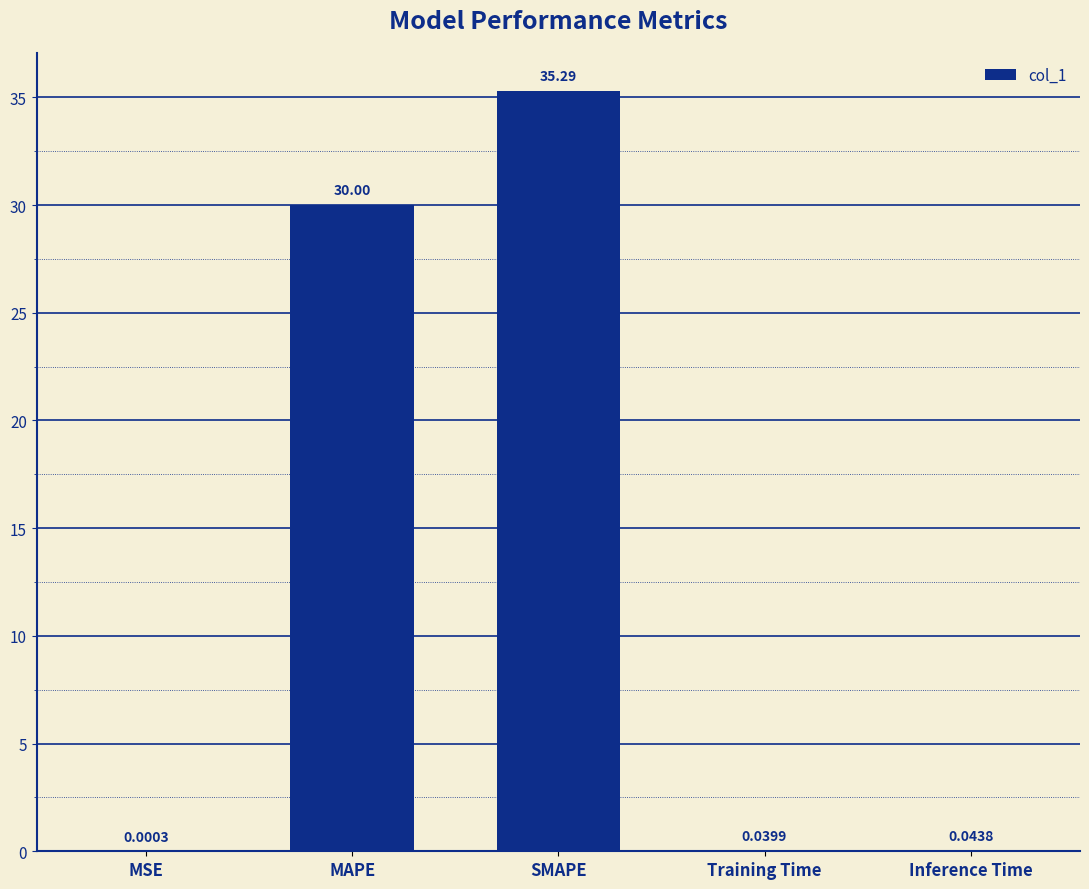

What is the sum of the values at SMAPE and MAPE?

65.3